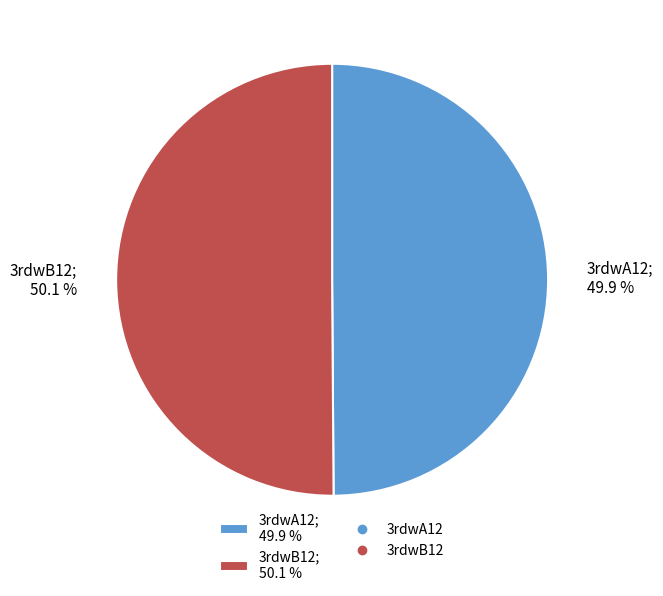

What percentage do 3rdwB12; 50.1 % and 3rdwA12; 49.9 % together represent?

100.0%